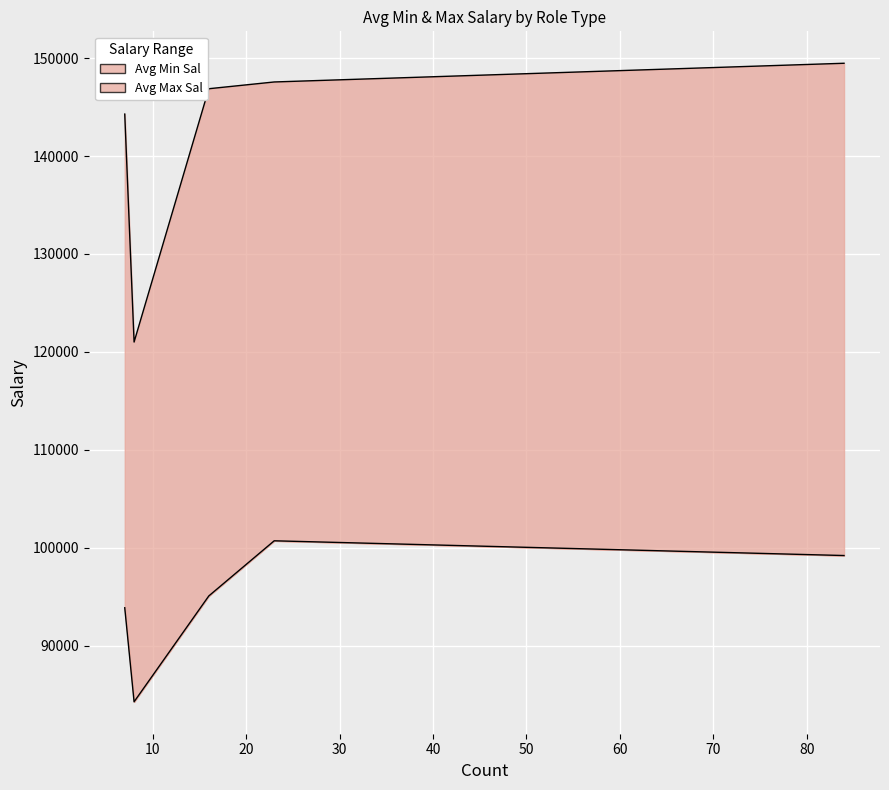

At Data Engineer, list the series in order from smallest to largest.

Avg Min Sal, Avg Max Sal